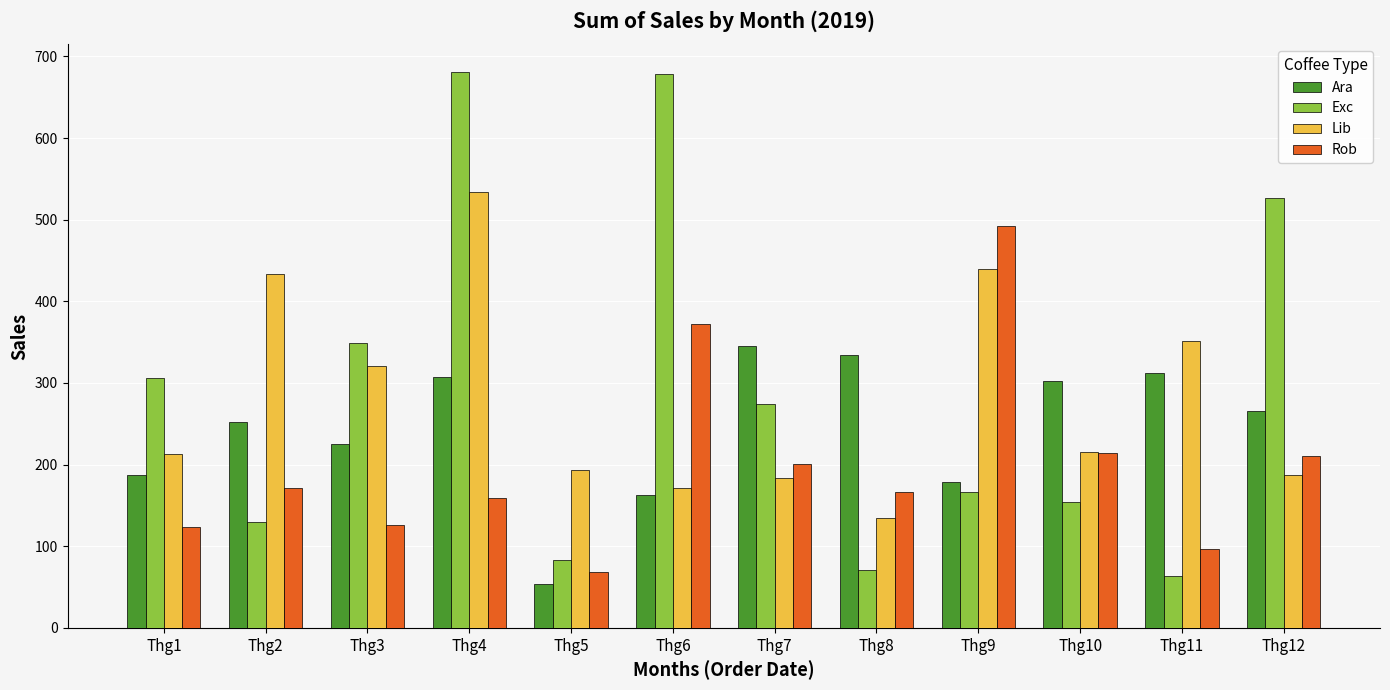

At which label does Exc reach its minimum?

Thg11